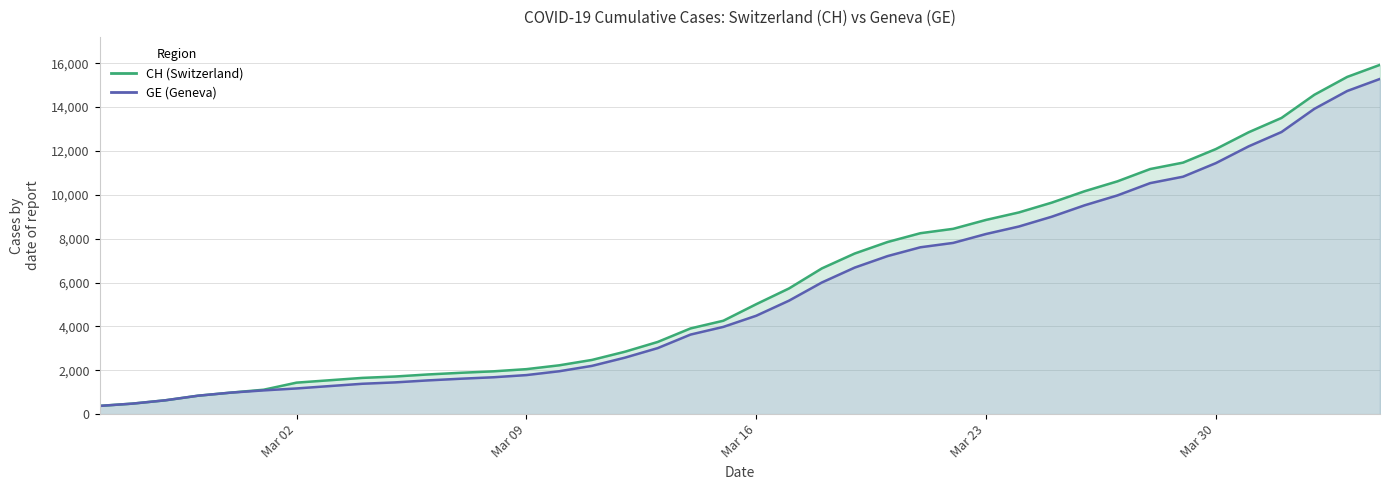

True or false: CH and GE intersect in this chart.

False